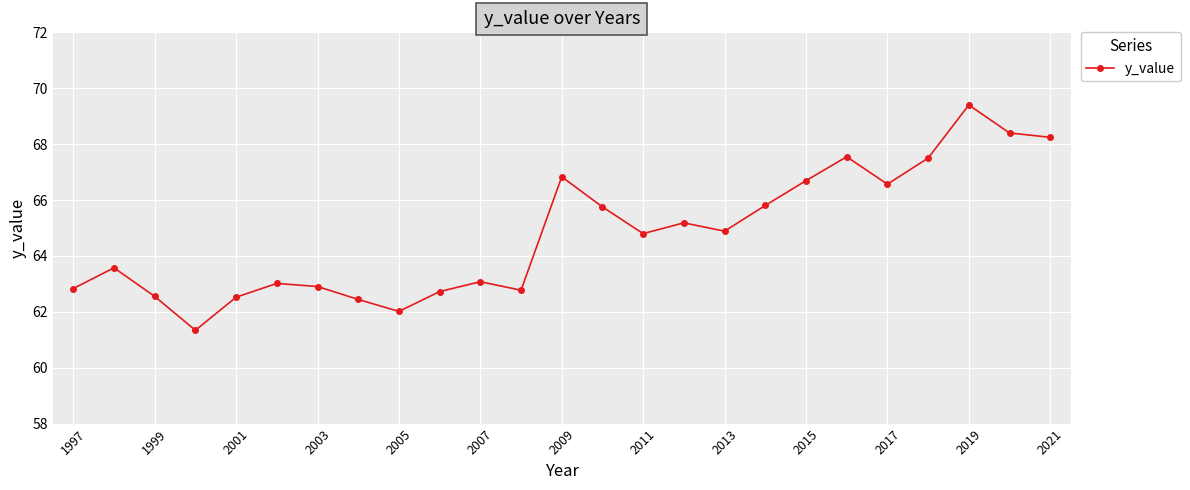

How many values are below 64?

12